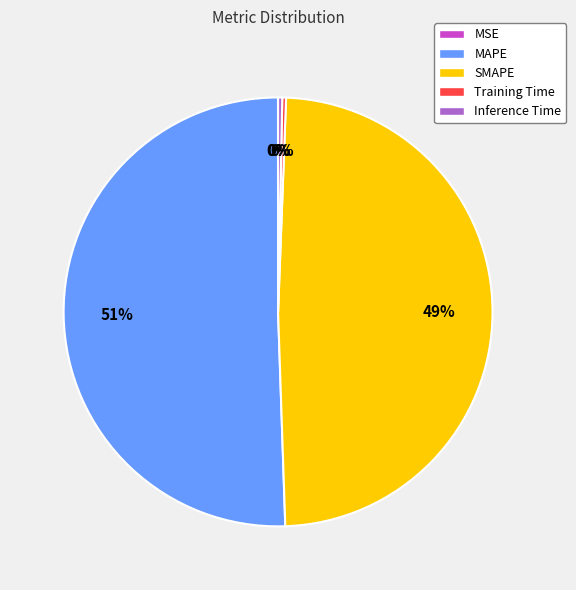

To the nearest percent, what portion does SMAPE represent?

49%